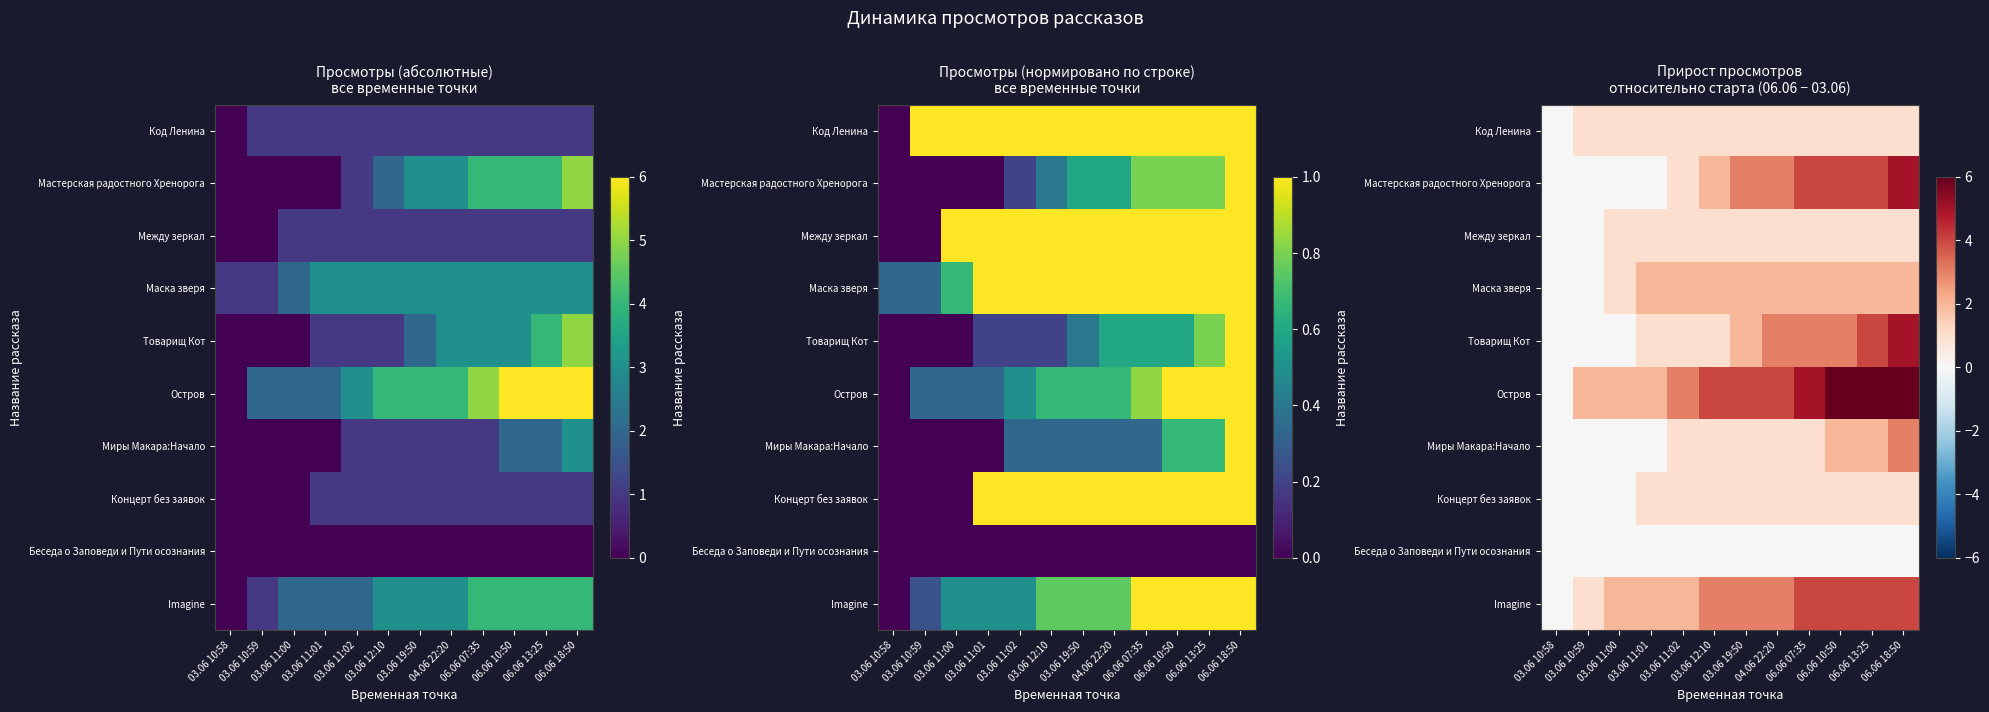

Which series has the widest spread of values?

Остров